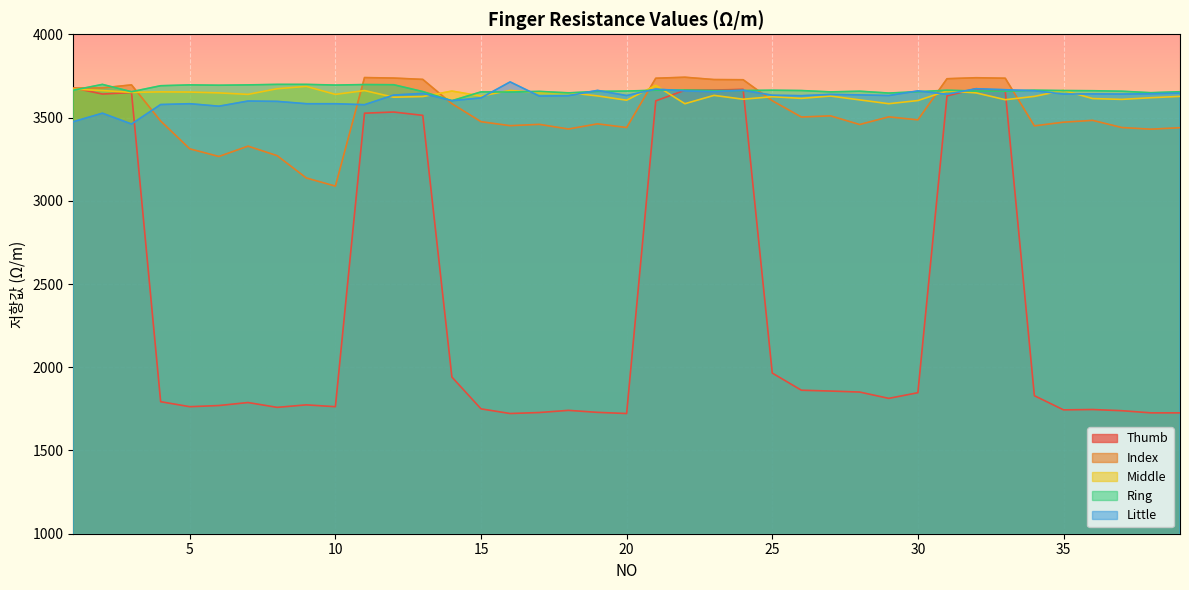

How many values in the Index series exceed 3483?

19